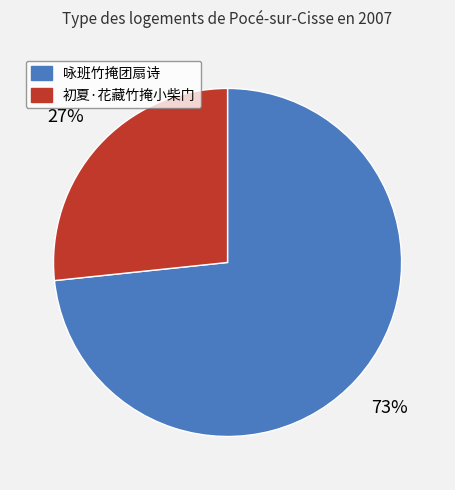

Rank the categories by value from lowest to highest.

初夏·花藏竹掩小柴门, 咏班竹掩团扇诗